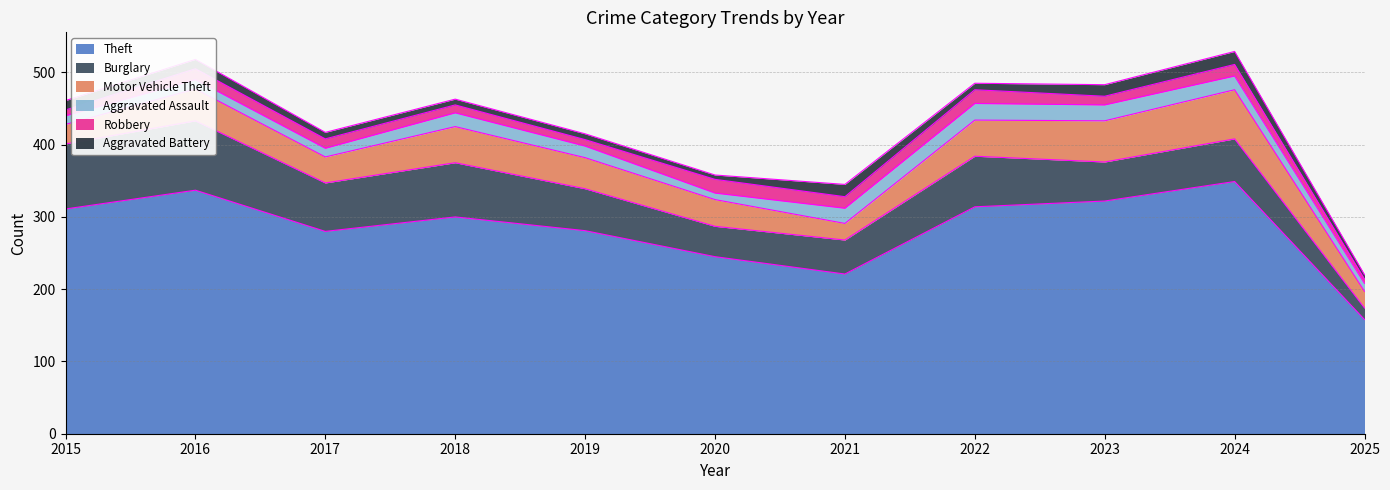

Which has a higher value, 2016 or 2017?

2016